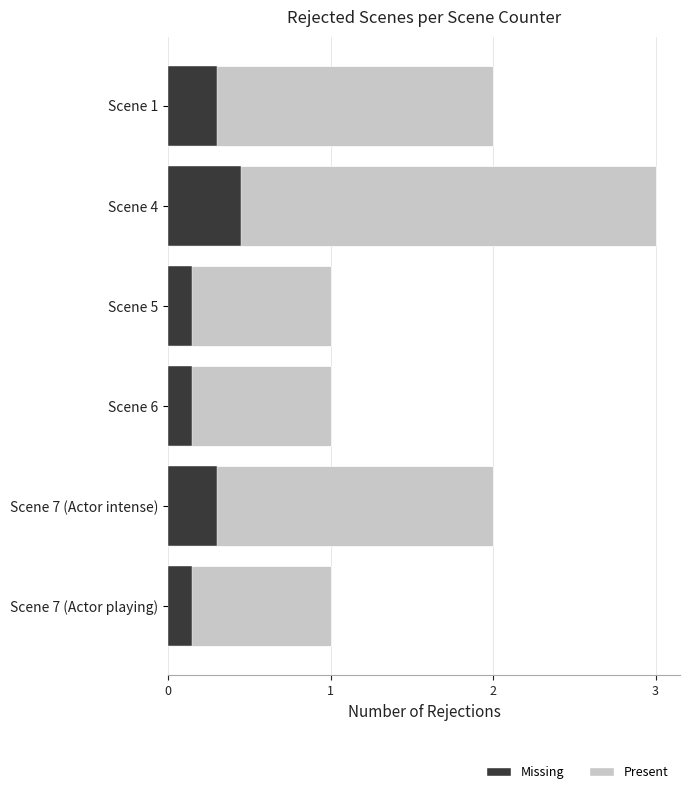

What is the difference between the maximum and minimum values?

2